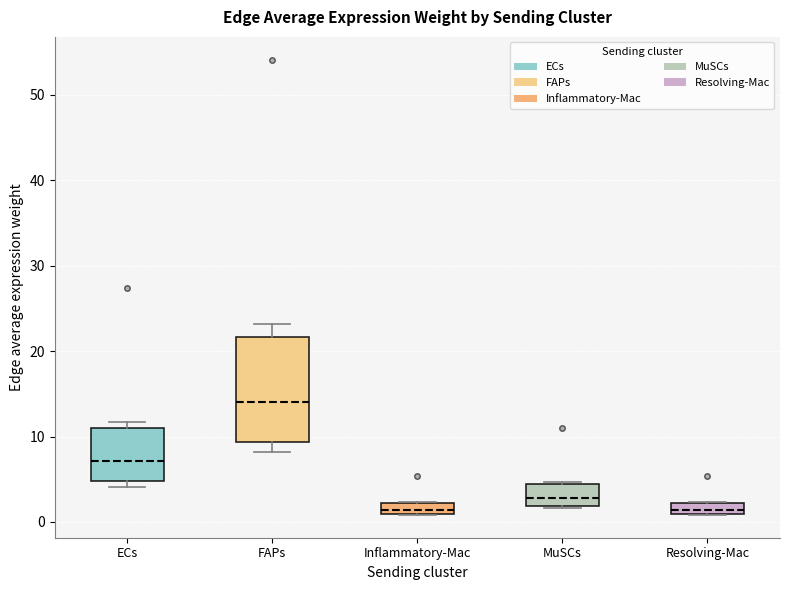

Where is the upper edge of the box for Resolving-Mac on the y-axis? The values are not printed on the chart, so give them approximately, as read against the axis.

2